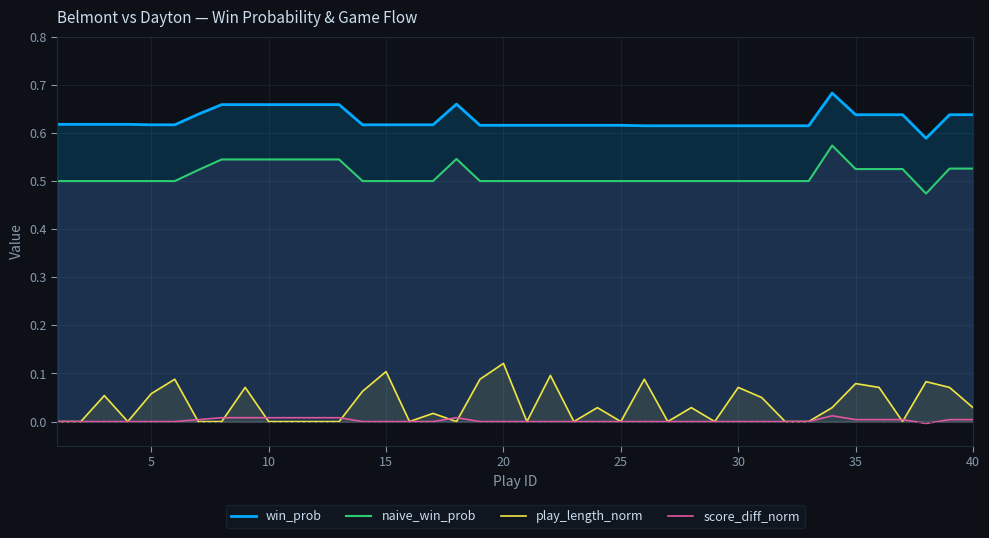

How many play_length_norm values are between 0 and 1?

40